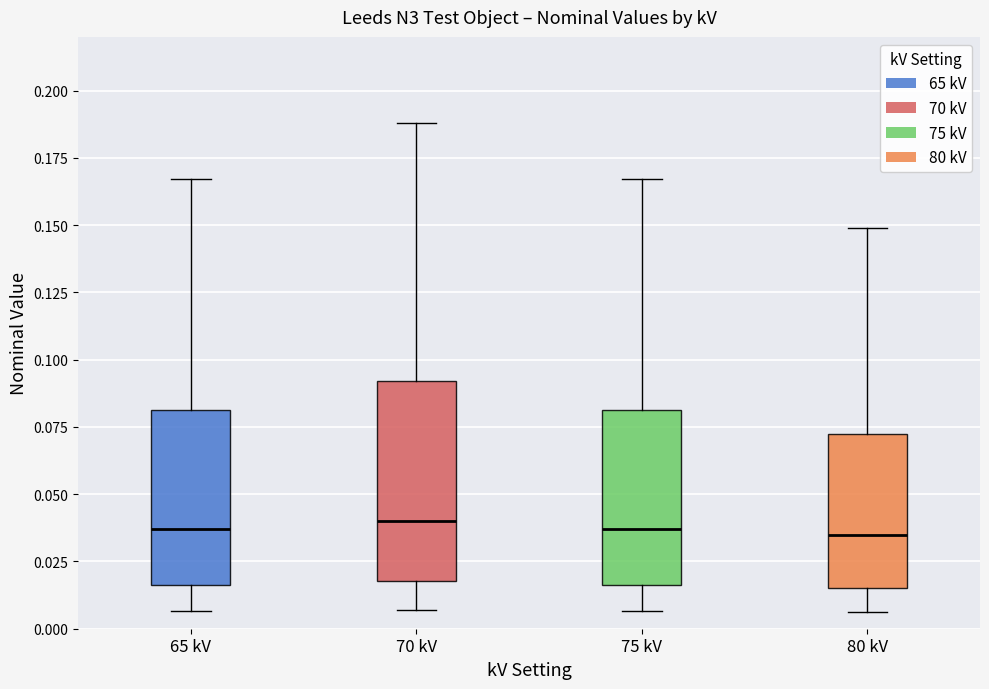

Reading left to right, read every box against the y-axis: the position of its median line, the range the box covers, and the ends of its whiskers. The values are not printed on the chart, so give them approximately, as read against the axis.

65 kV: median 0.035, box 0.015 to 0.080, whiskers 0.005 to 0.165
70 kV: median 0.040, box 0.020 to 0.090, whiskers 0.005 to 0.190
75 kV: median 0.035, box 0.015 to 0.080, whiskers 0.005 to 0.165
80 kV: median 0.035, box 0.015 to 0.075, whiskers 0.005 to 0.150